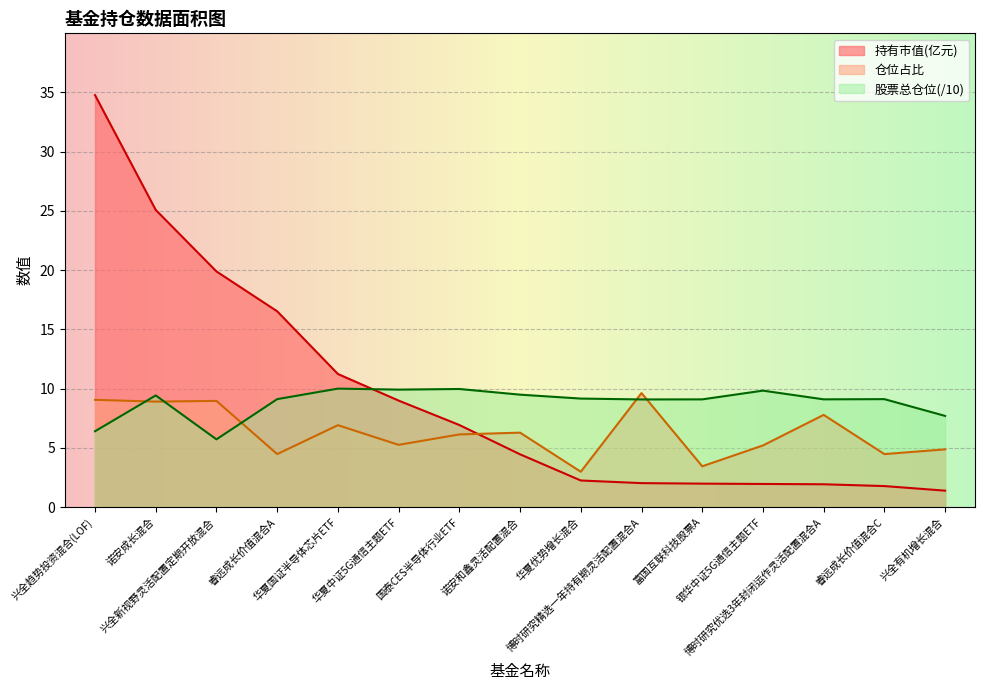

Between 诺安和鑫灵活配置混合 and 银华中证5G通信主题ETF, which series saw the biggest shift?

持有市值(亿元)